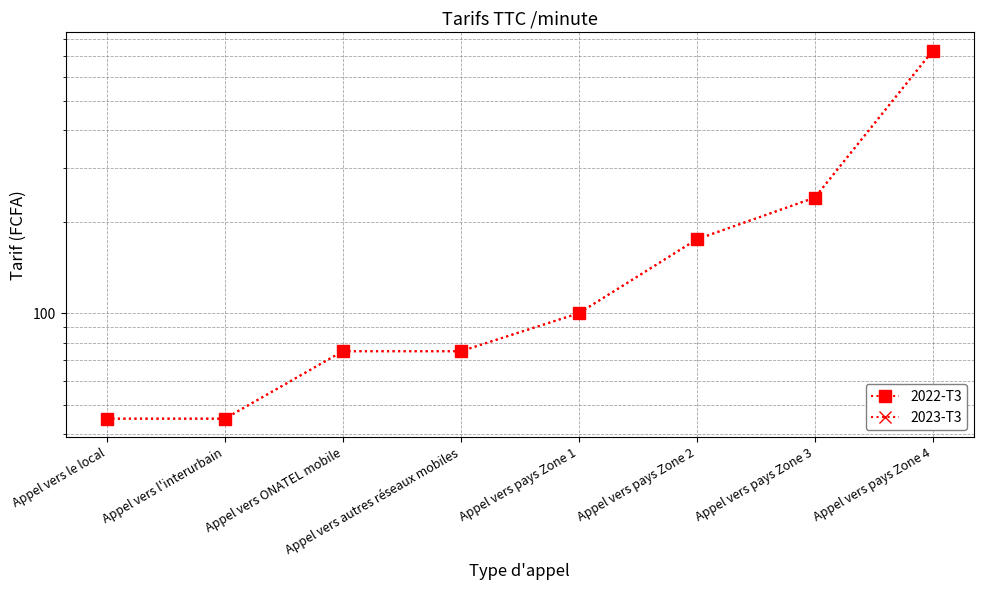

What is the greatest value displayed?

730